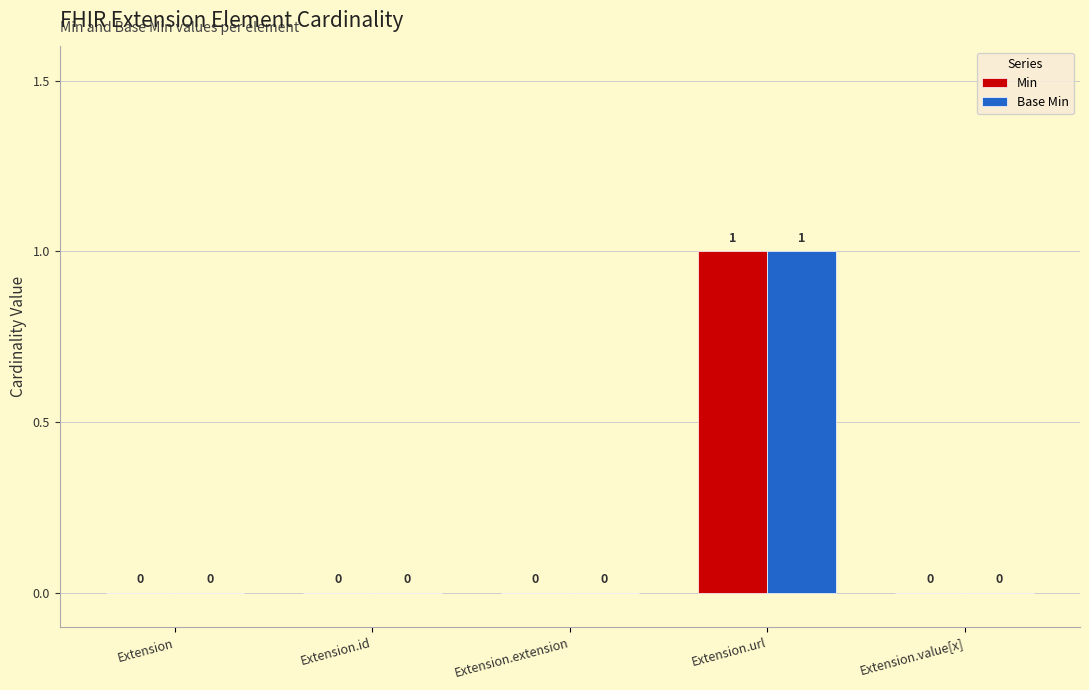

How many distinct data groups are displayed?

2